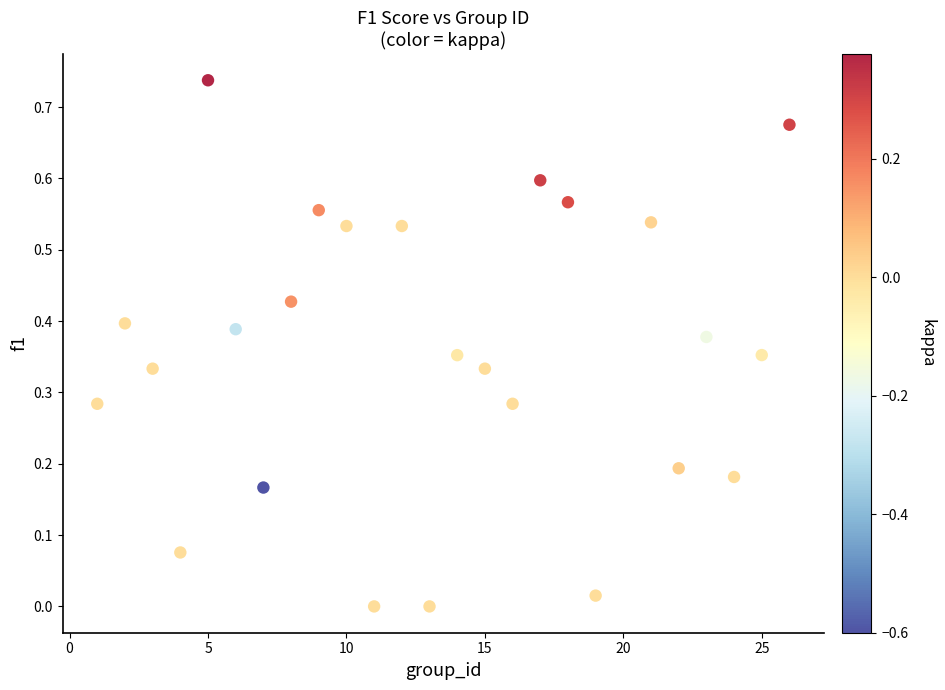

What is the range of X values (max minus min)?

25.0